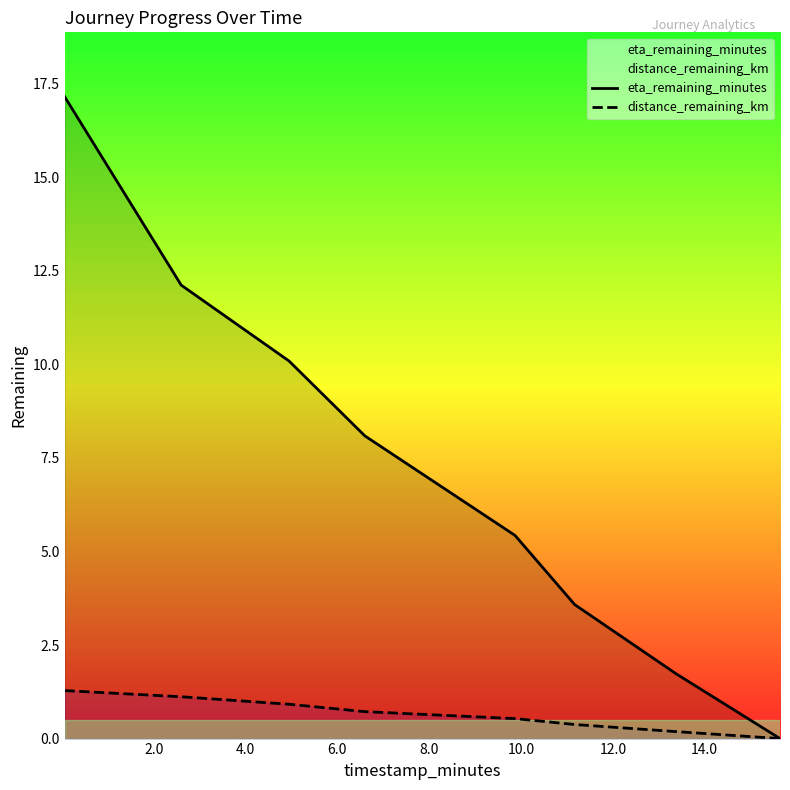

True or false: eta_remaining_minutes and distance_remaining_km cross at least once.

False